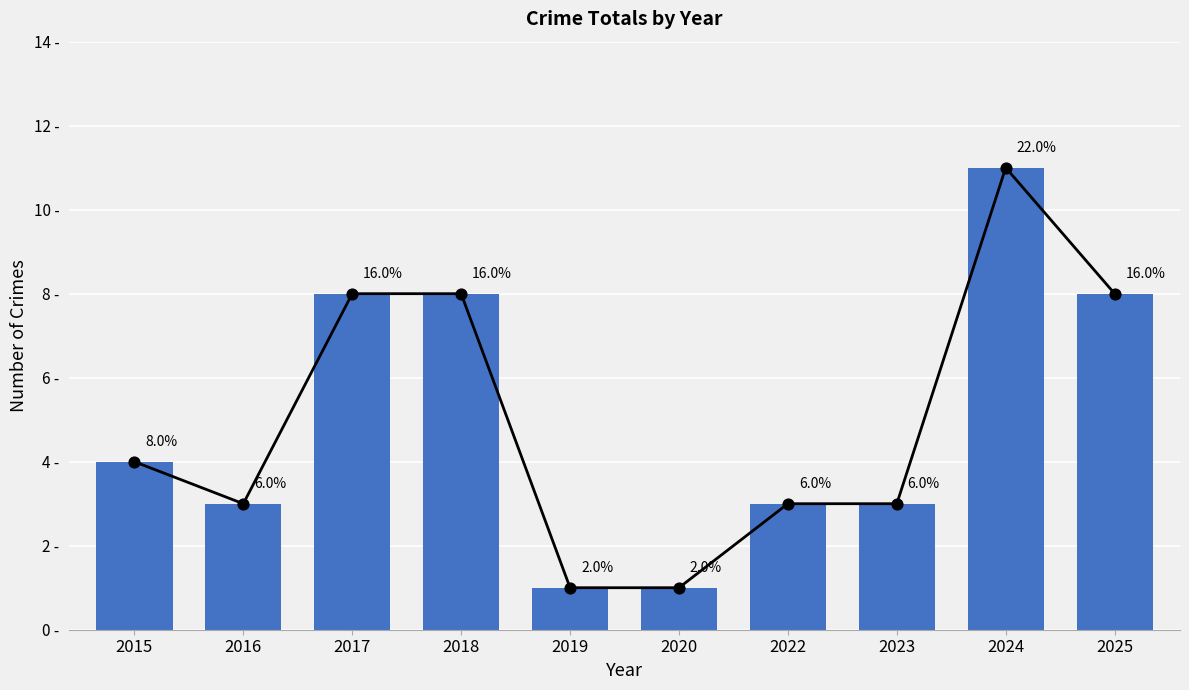

What is the ratio of the value at 2019 to the value at 2020?

1.0